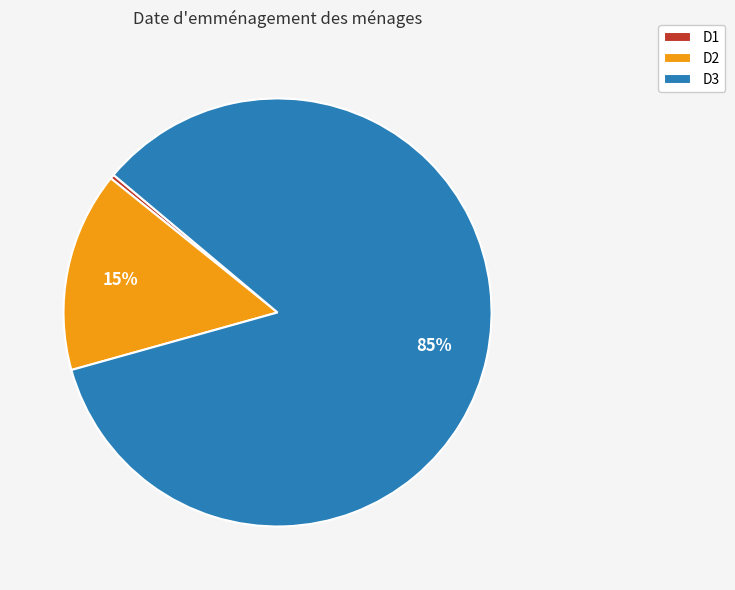

How many segments does this pie chart have?

3